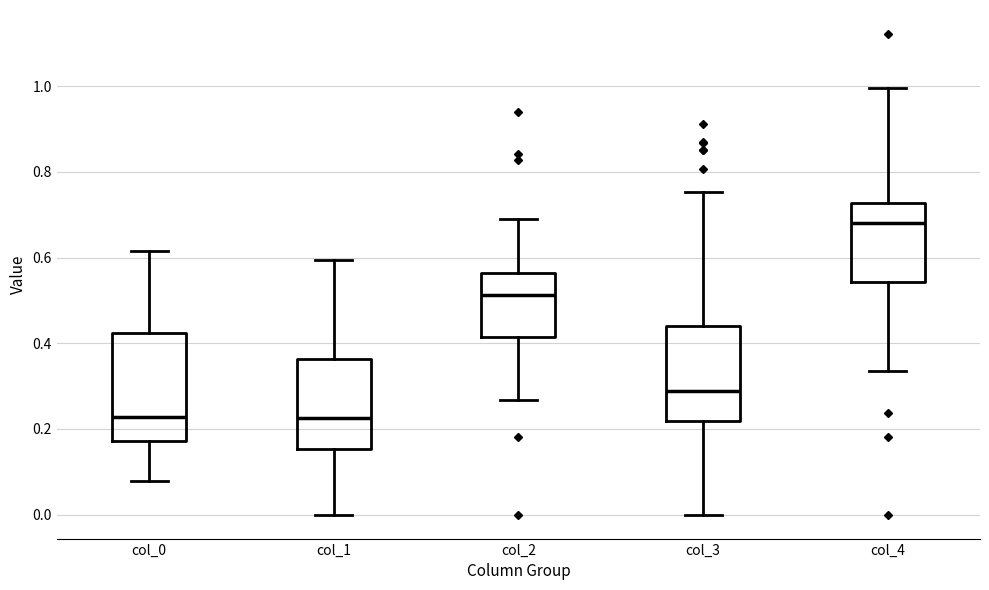

Which box has the highest median line?

col_4